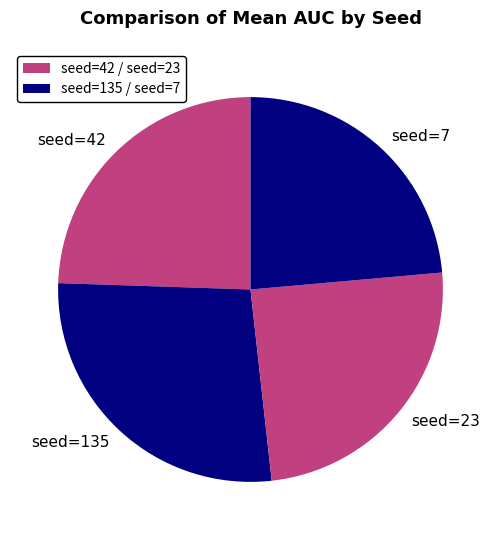

The seed=135 slice represents 15% of the pie. True or false?

False